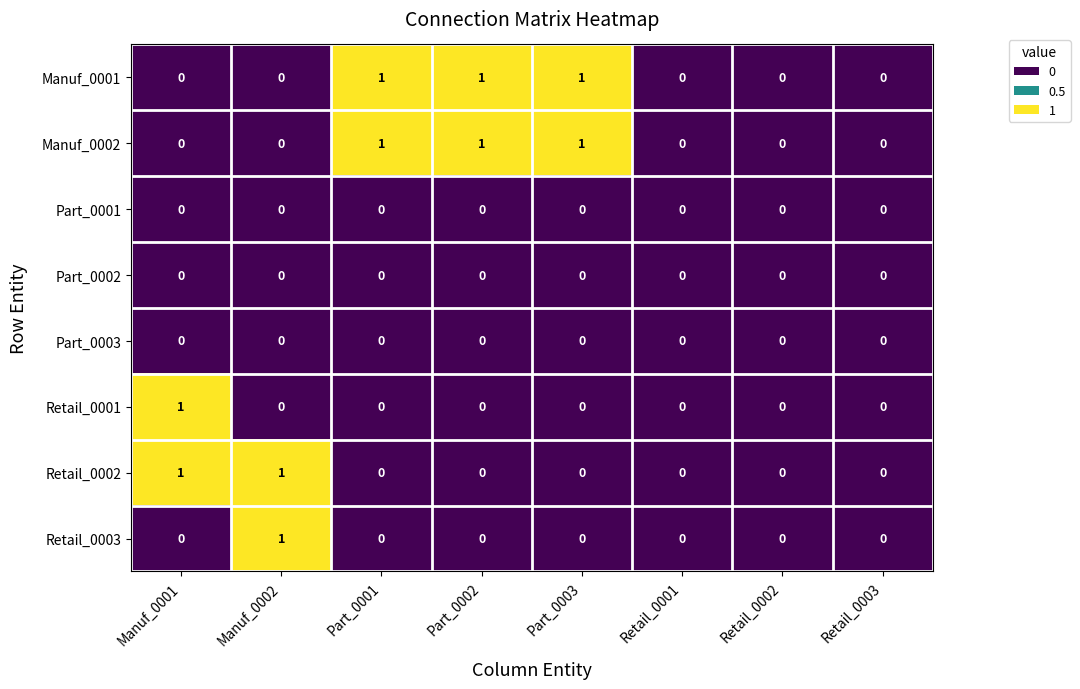

Count the Retail_0002 values in the range 0 to 1.

8